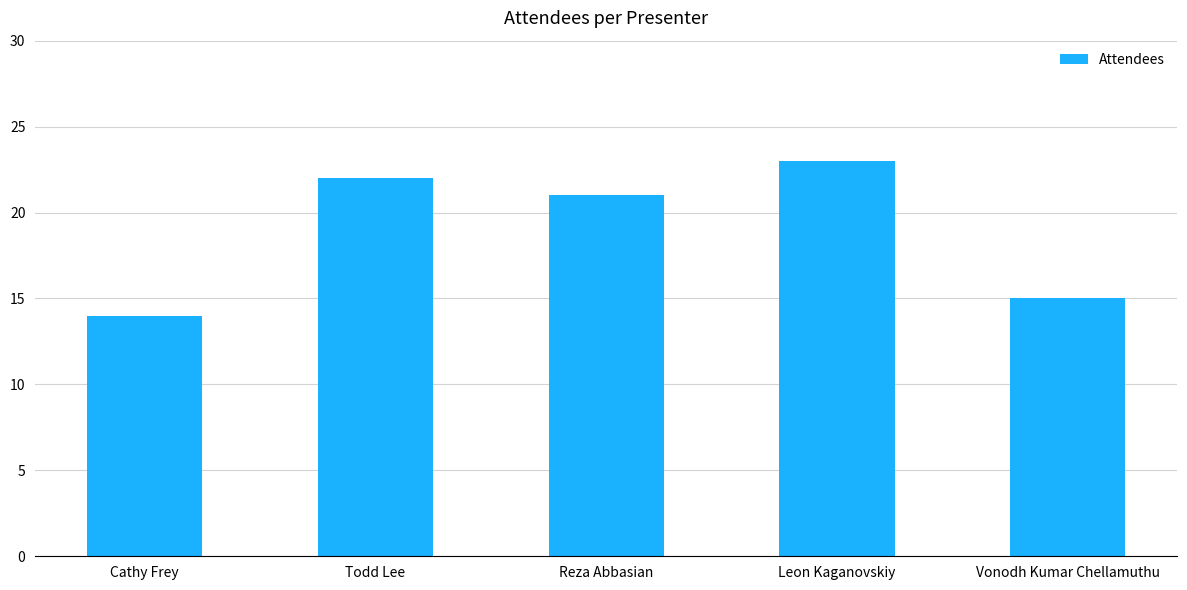

What is the average value?

19